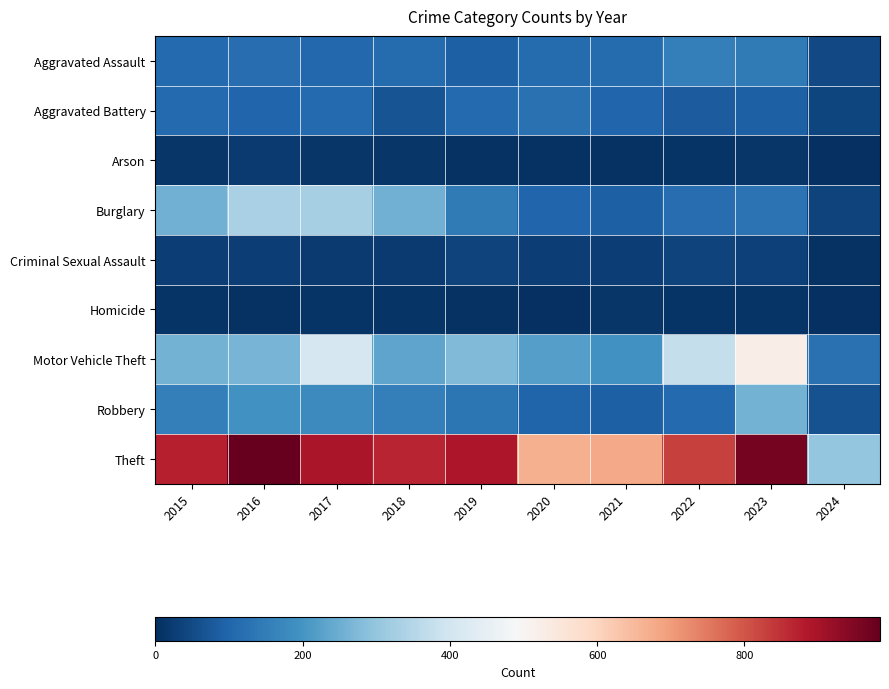

How many series are shown in this chart?

9